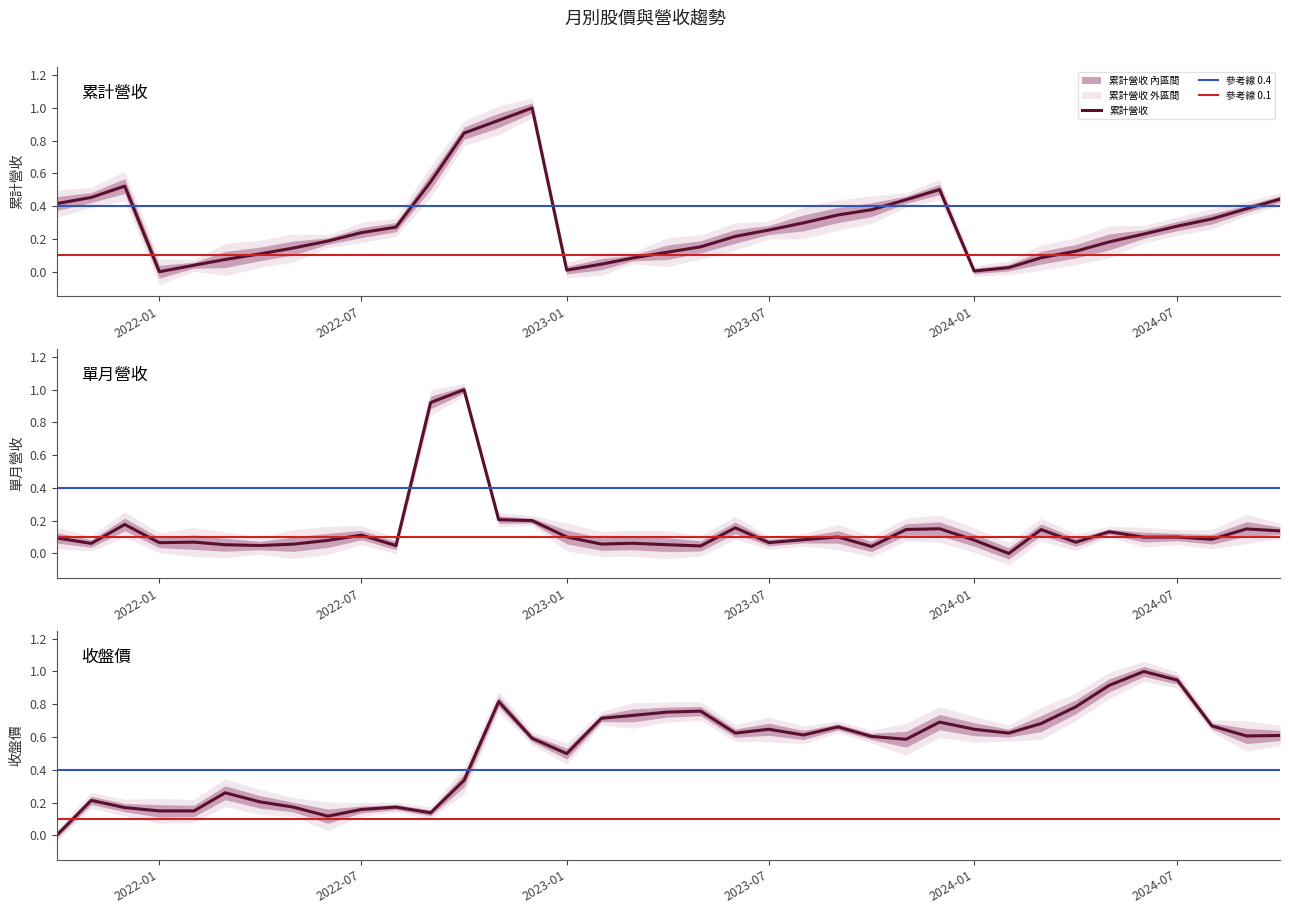

Count the number of data series in this chart.

3